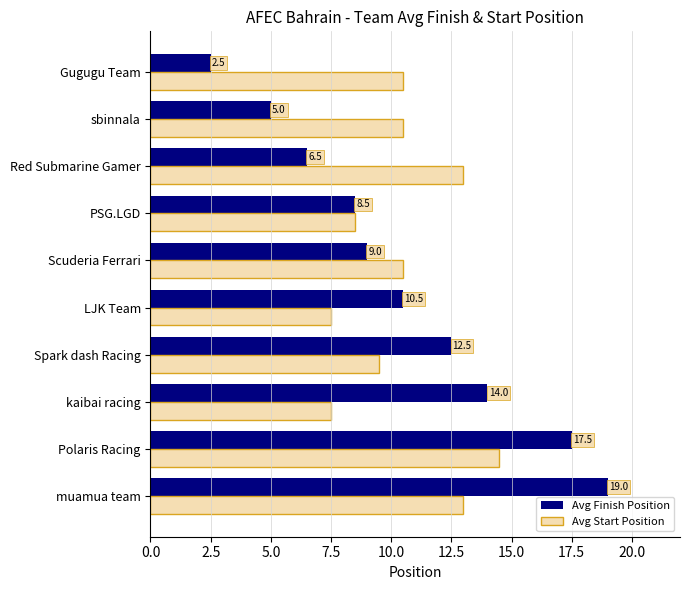

Rank the series at Gugugu Team from highest to lowest value.

Avg Start Position, Avg Finish Position